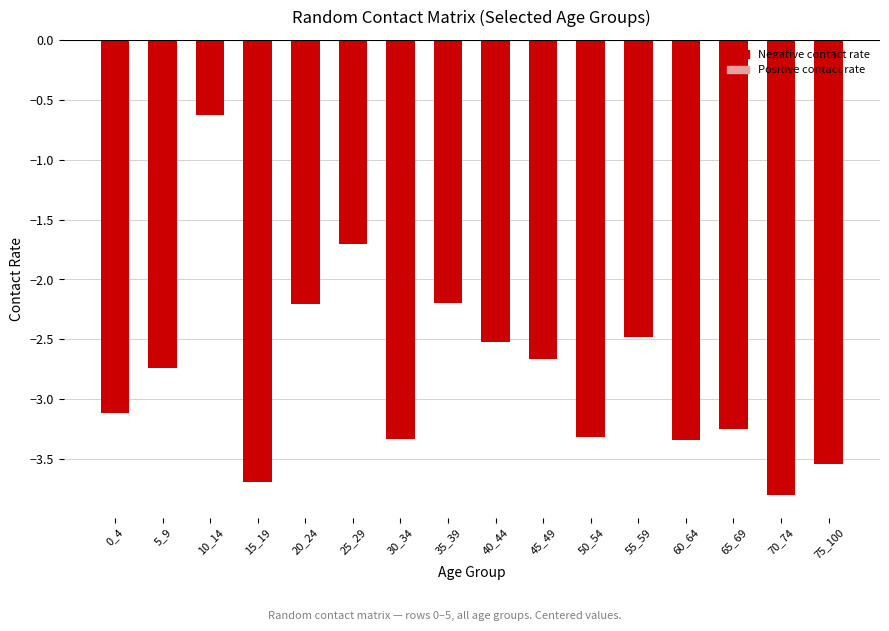

What is the difference between the maximum and second lowest values?

3.1